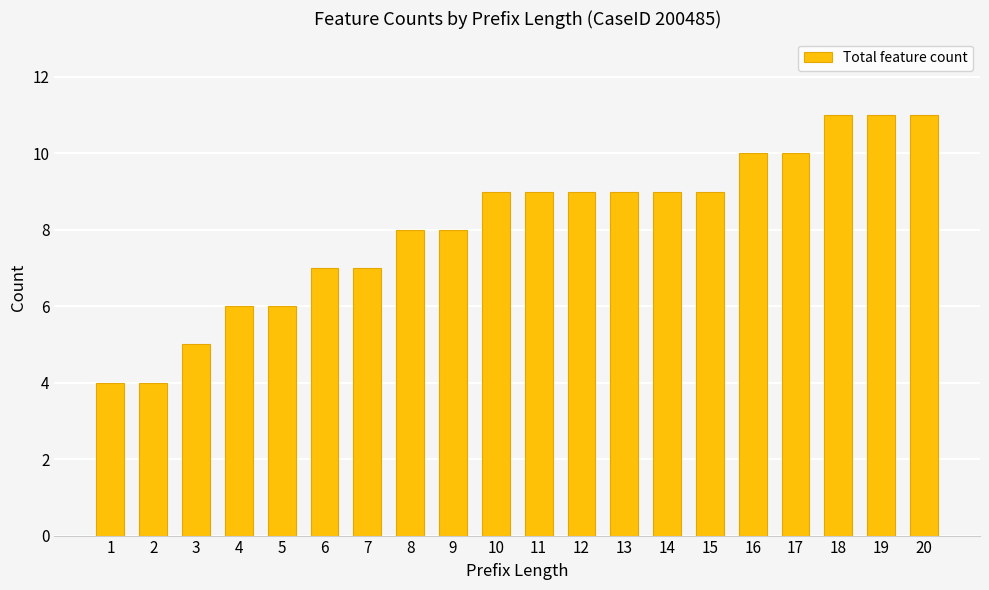

What is the minimum value shown in the chart?

4